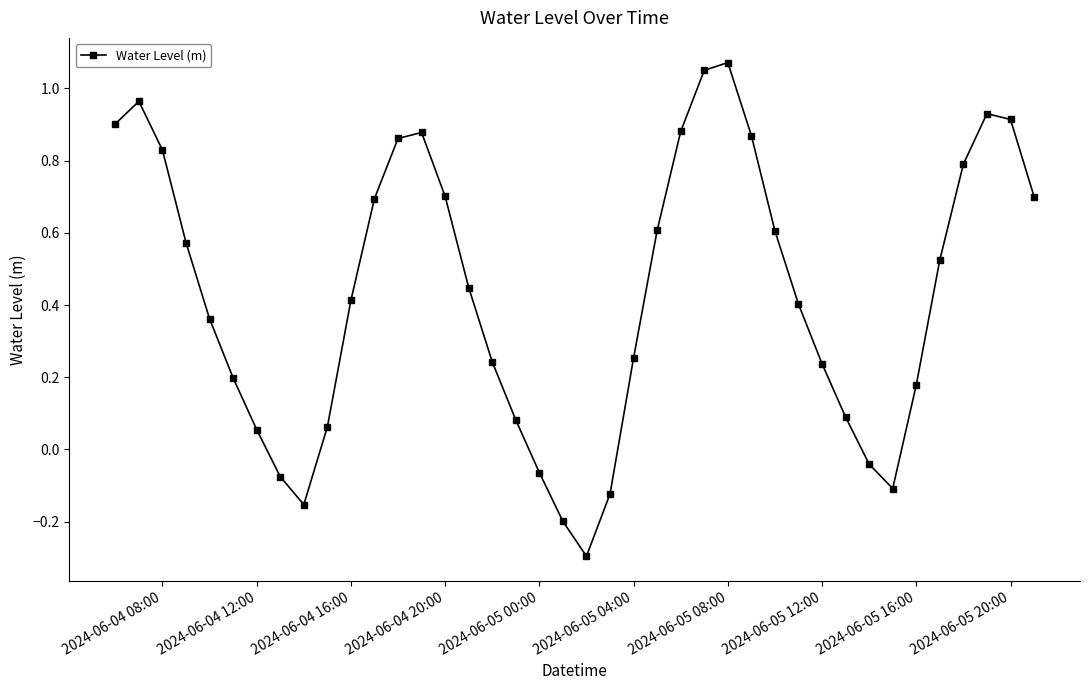

How many data points are above 0?

32